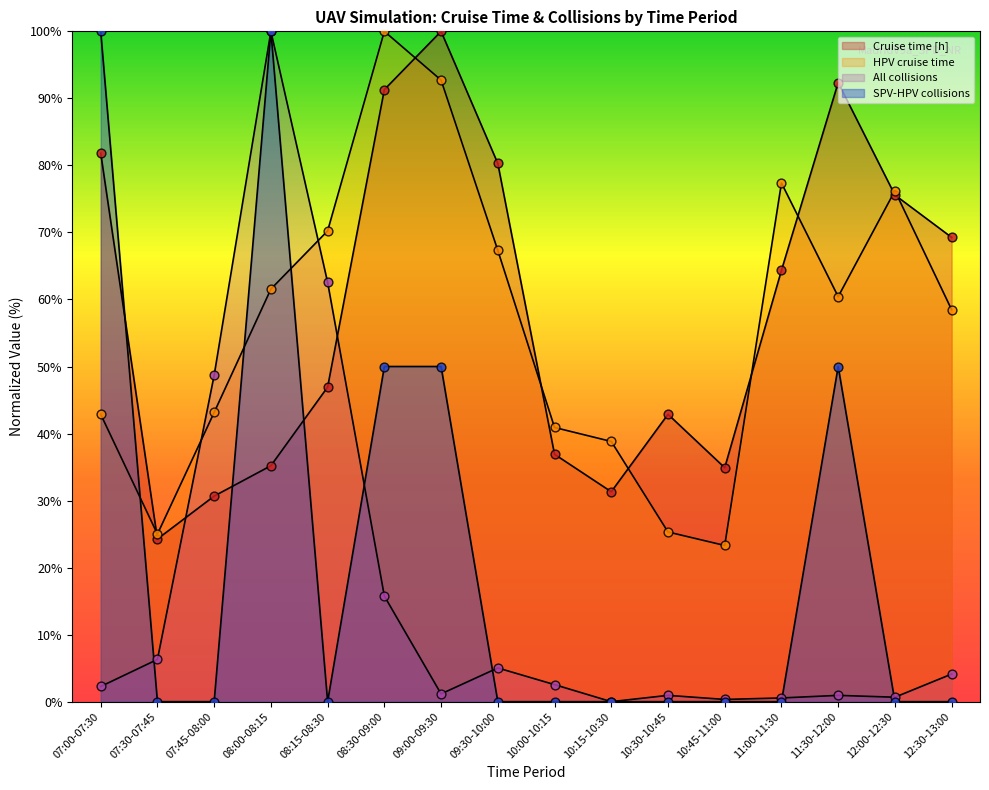

At which category is the sum across all series the highest?

08:00-08:15